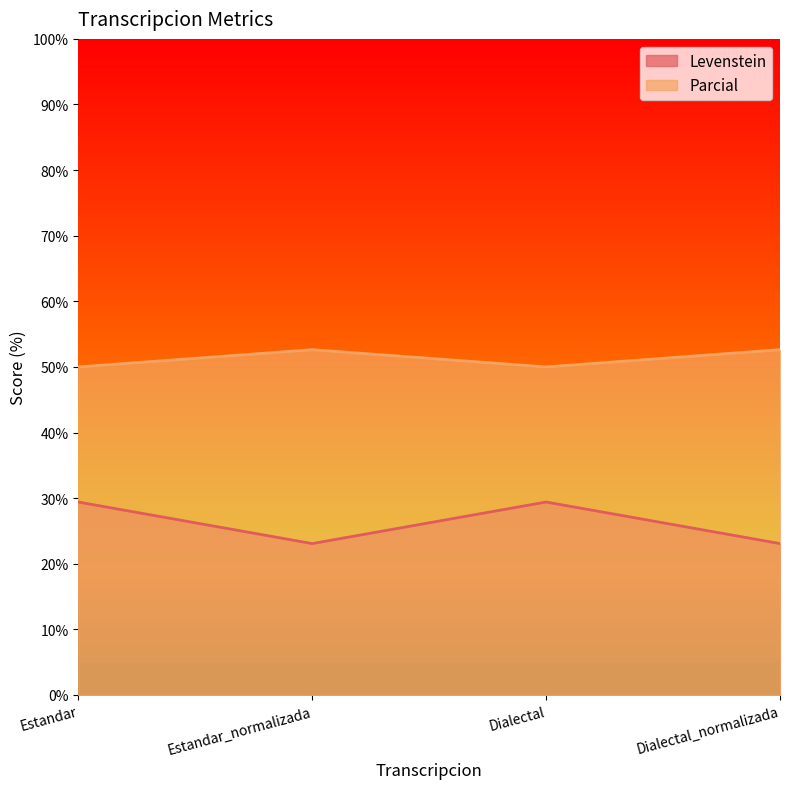

At which label does Levenstein first exceed 29?

Estandar